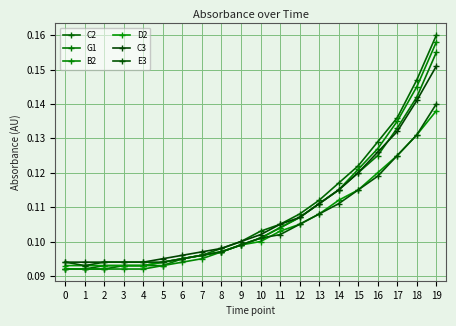

Reading right to left, extract all data points from this chart.

C2: 19=0.2	18=0.1	17=0.1	16=0.1	15=0.1	14=0.1	13=0.1	12=0.1	11=0.1	10=0.1	9=0.1	8=0.1	7=0.1	6=0.1	5=0.1	4=0.1	3=0.1	2=0.1	1=0.1	0=0.1
G1: 19=0.2	18=0.1	17=0.1	16=0.1	15=0.1	14=0.1	13=0.1	12=0.1	11=0.1	10=0.1	9=0.1	8=0.1	7=0.1	6=0.1	5=0.1	4=0.1	3=0.1	2=0.1	1=0.1	0=0.1
B2: 19=0.2	18=0.1	17=0.1	16=0.1	15=0.1	14=0.1	13=0.1	12=0.1	11=0.1	10=0.1	9=0.1	8=0.1	7=0.1	6=0.1	5=0.1	4=0.1	3=0.1	2=0.1	1=0.1	0=0.1
D2: 19=0.1	18=0.1	17=0.1	16=0.1	15=0.1	14=0.1	13=0.1	12=0.1	11=0.1	10=0.1	9=0.1	8=0.1	7=0.1	6=0.1	5=0.1	4=0.1	3=0.1	2=0.1	1=0.1	0=0.1
C3: 19=0.2	18=0.1	17=0.1	16=0.1	15=0.1	14=0.1	13=0.1	12=0.1	11=0.1	10=0.1	9=0.1	8=0.1	7=0.1	6=0.1	5=0.1	4=0.1	3=0.1	2=0.1	1=0.1	0=0.1
E3: 19=0.1	18=0.1	17=0.1	16=0.1	15=0.1	14=0.1	13=0.1	12=0.1	11=0.1	10=0.1	9=0.1	8=0.1	7=0.1	6=0.1	5=0.1	4=0.1	3=0.1	2=0.1	1=0.1	0=0.1